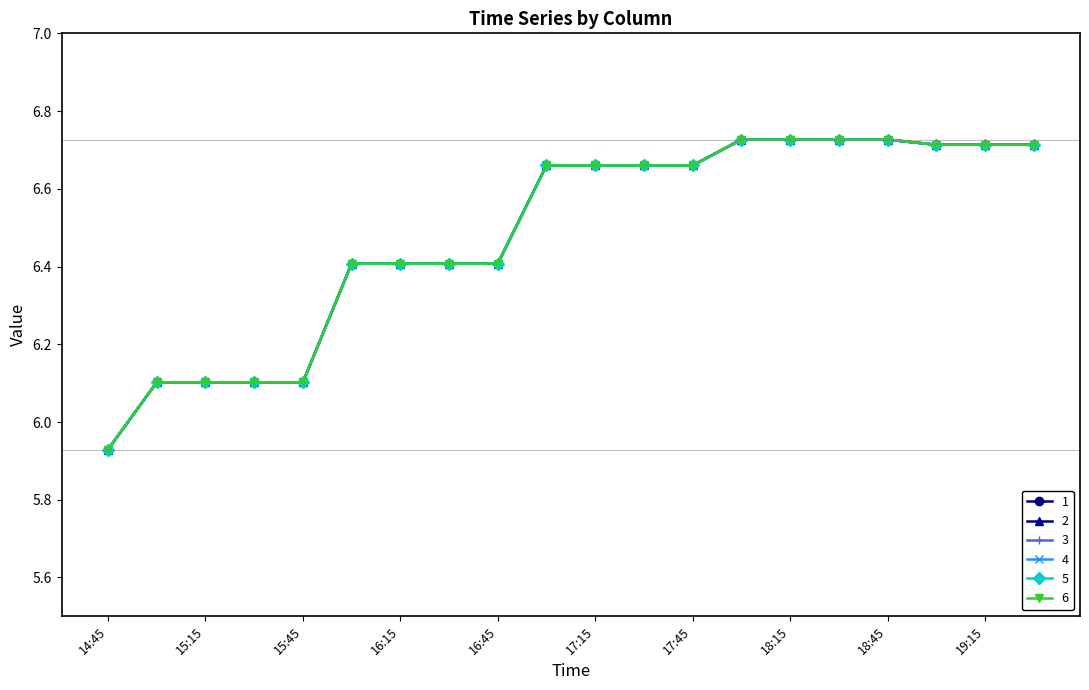

What is the minimum value for 5?

5.9